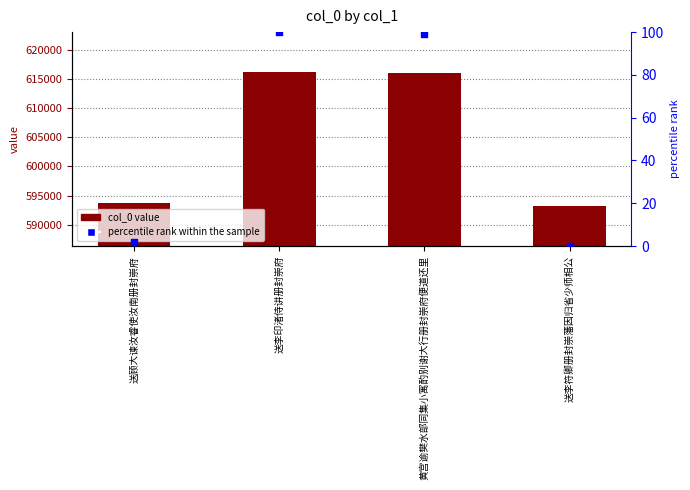

Which series contains the highest Y value?

col_0